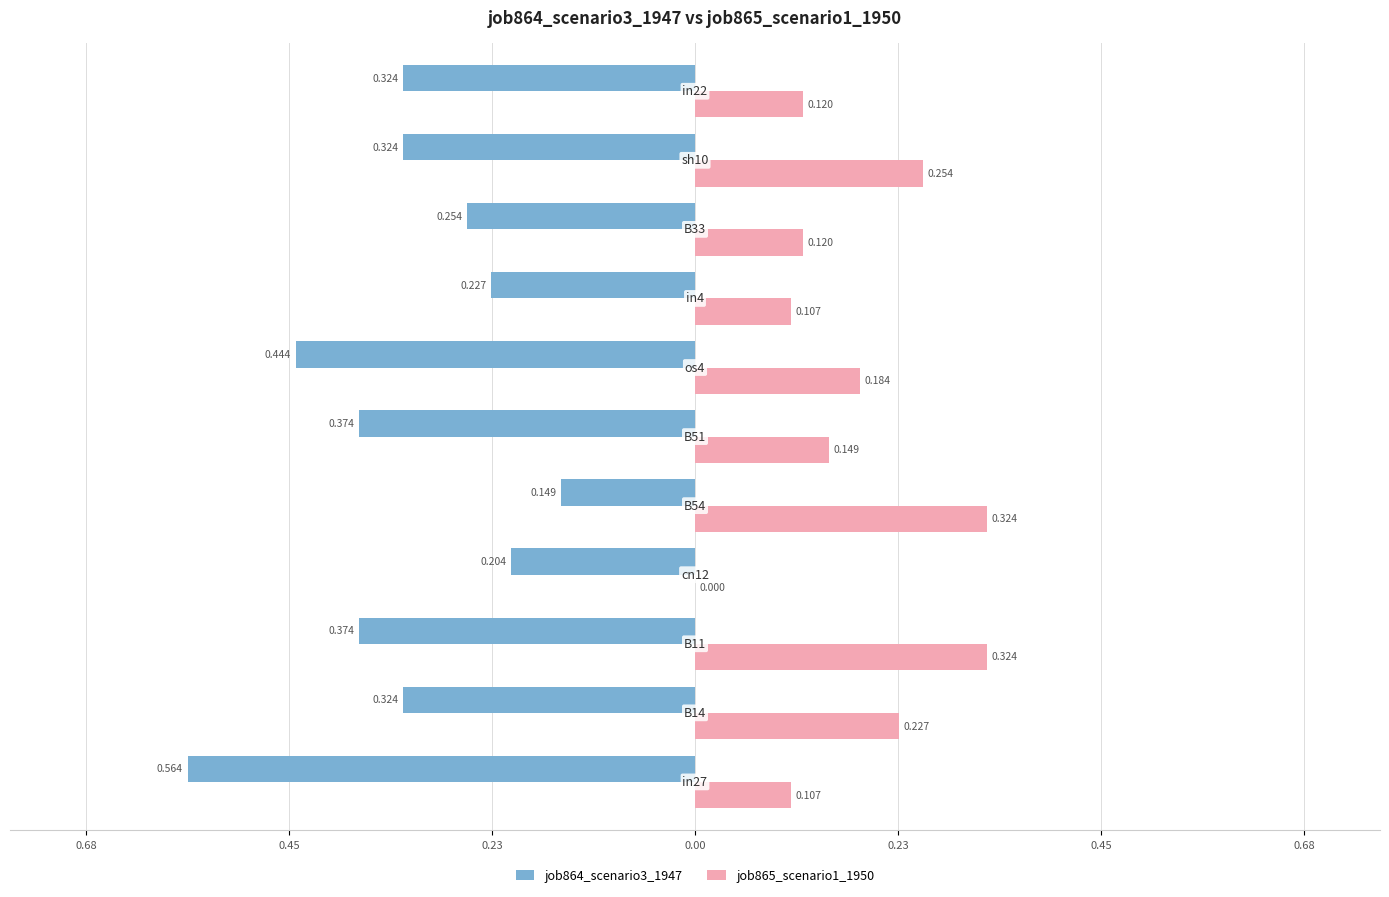

What are all the series names shown in the legend?

job864_scenario3_1947, job865_scenario1_1950